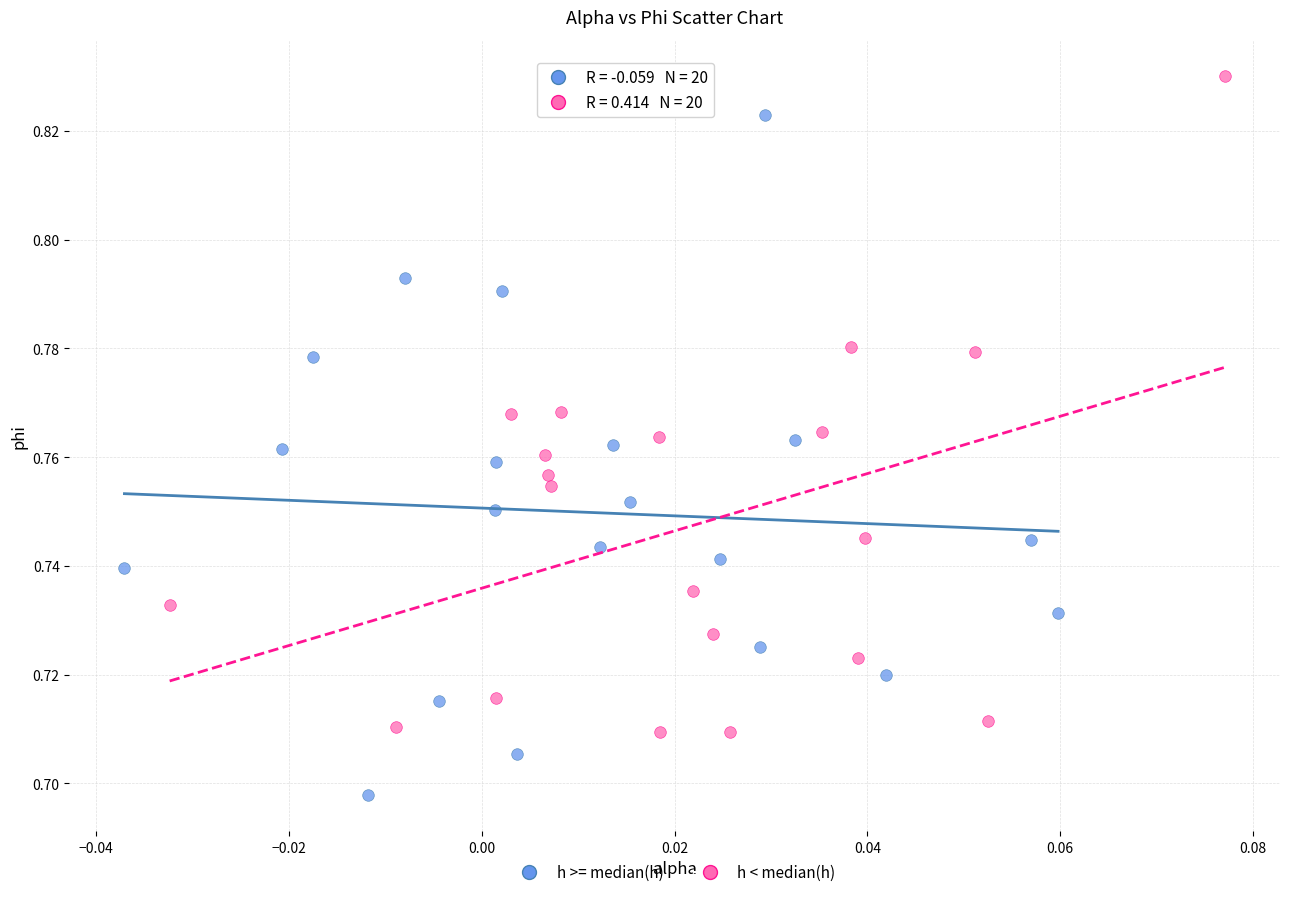

Which series reaches the minimum Y coordinate?

h >= median(h)